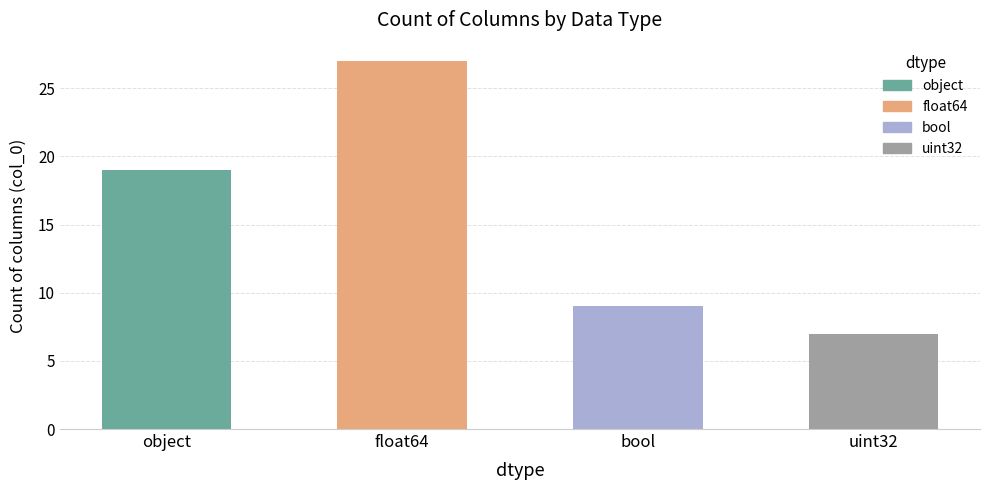

What is the average value?

16